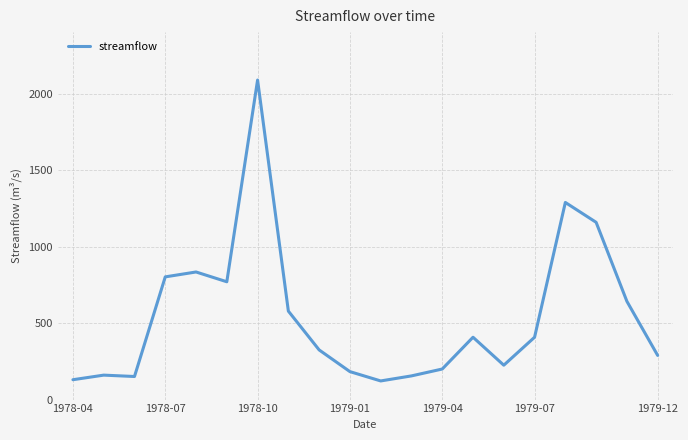

What is the difference between the maximum and minimum values?

1969